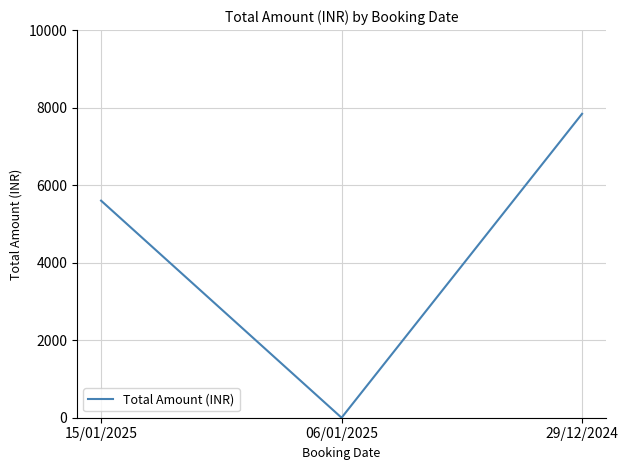

How many positive values are there?

2